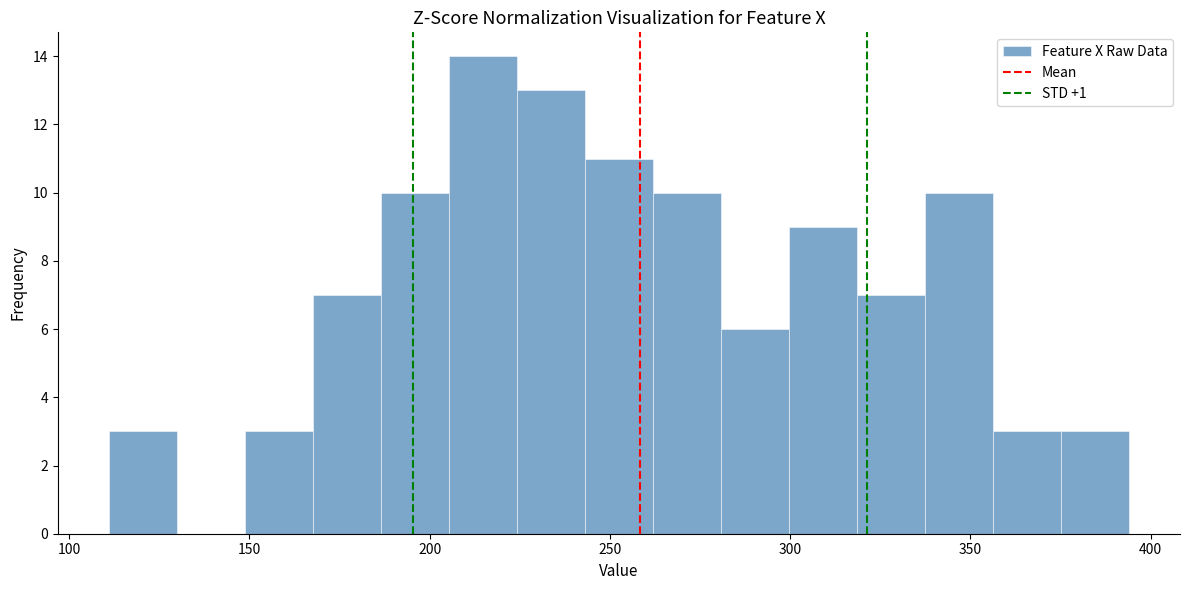

Read against the x-axis, roughly where is the centre of the tallest bar?

215